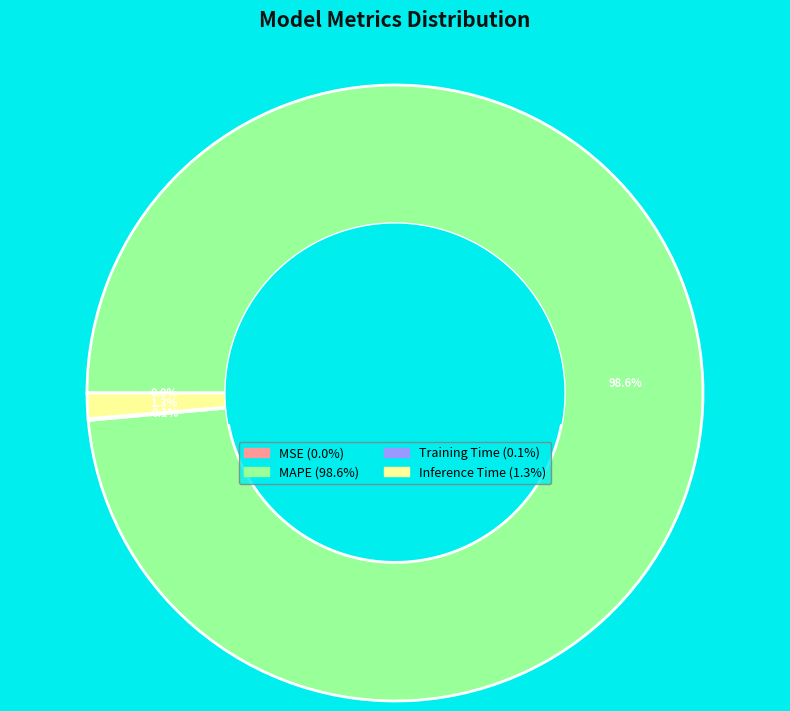

Combined, what portion of the pie is Inference Time and MAPE?

99.9%